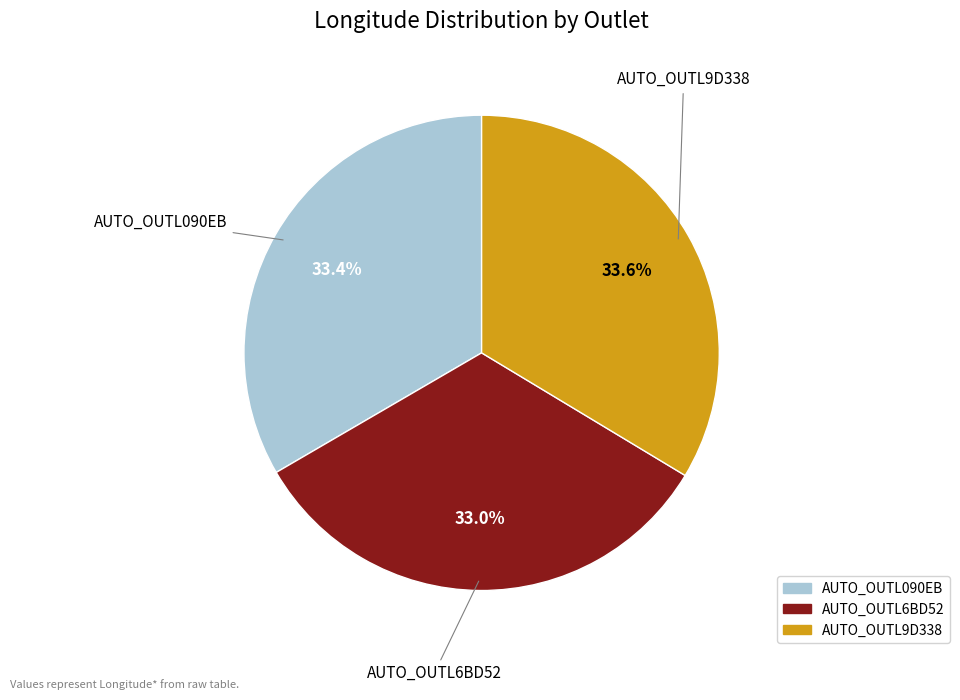

Is it true that AUTO_OUTL9D338 is 21% of the pie?

False